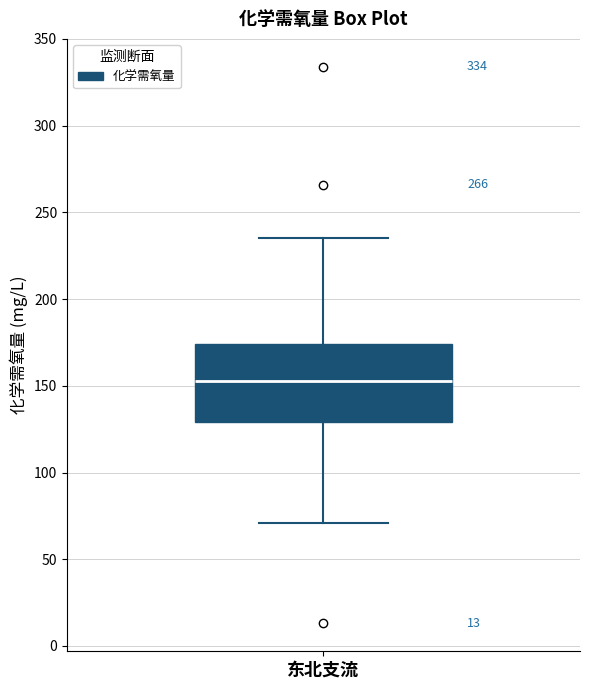

Where does the upper whisker of the box for 东北支流 end on the y-axis? The values are not printed on the chart, so give them approximately, as read against the axis.

235